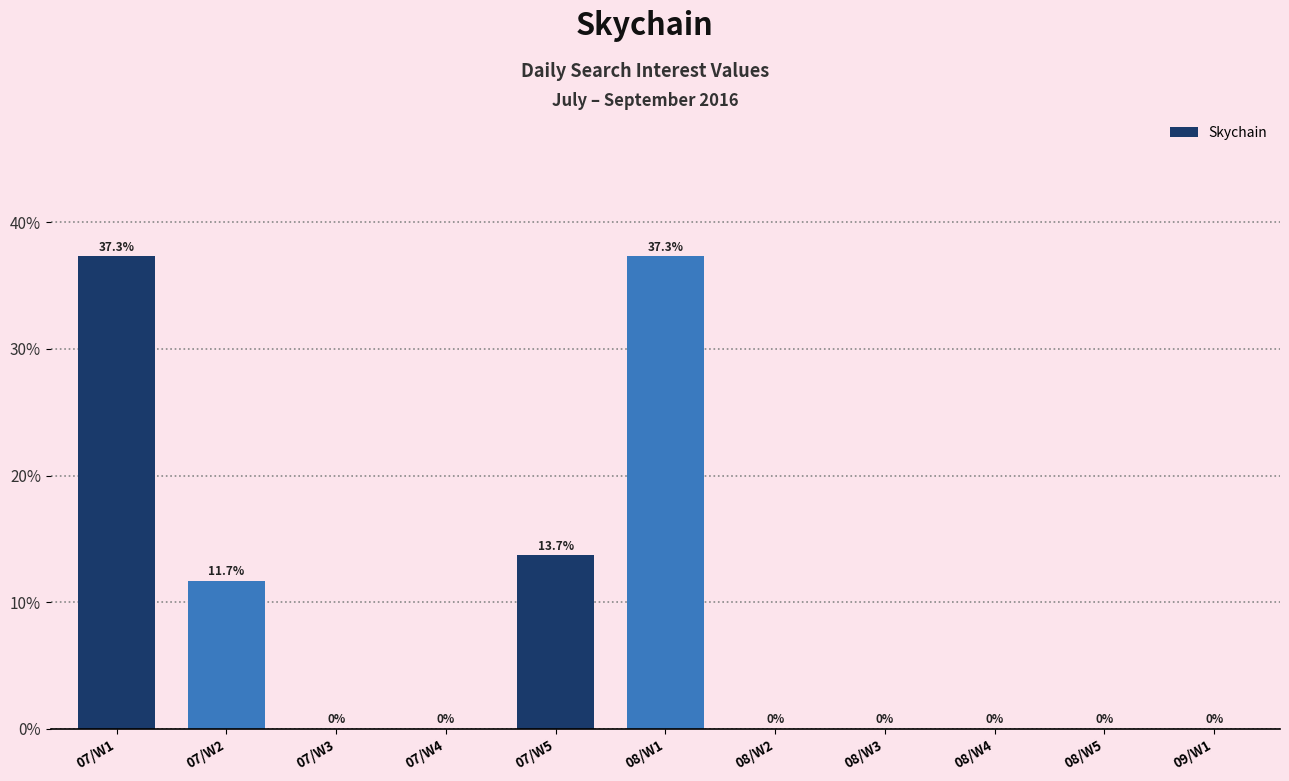

Which category has the highest value across all series?

07/W1